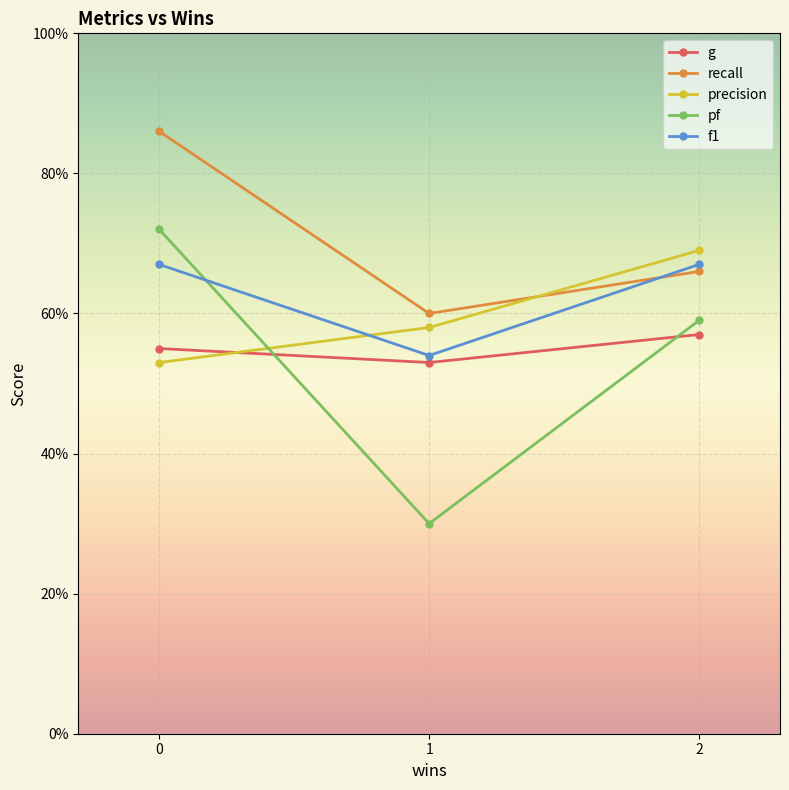

What is the sum of all recall values?

2.1